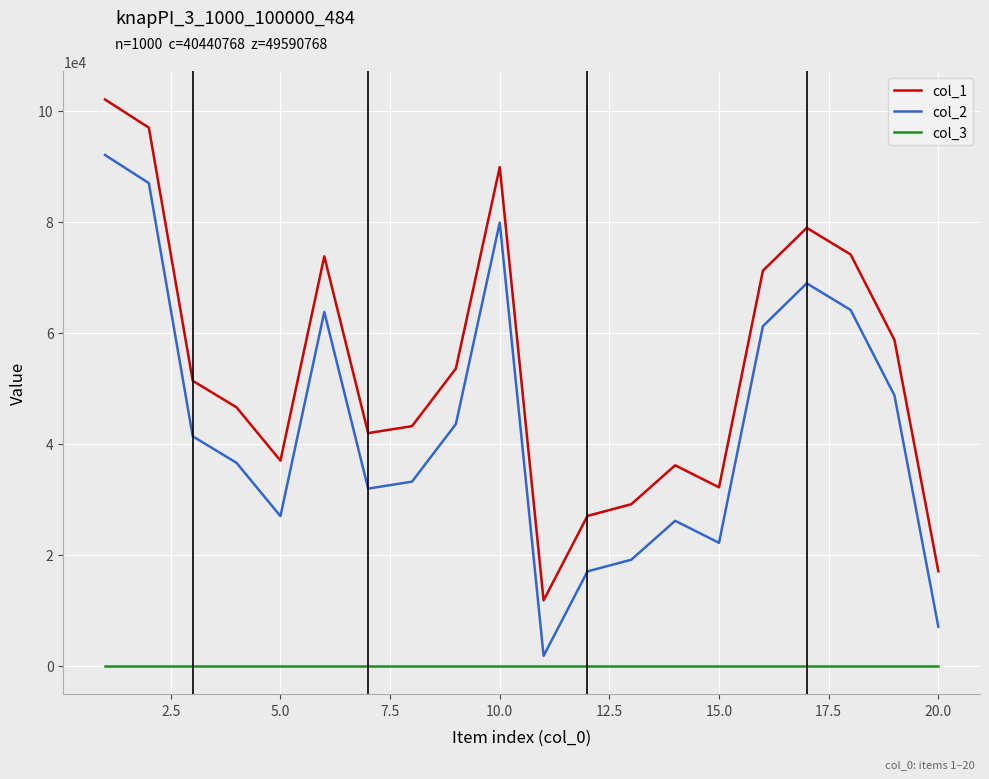

True or false: col_1 and col_2 cross at least once.

False